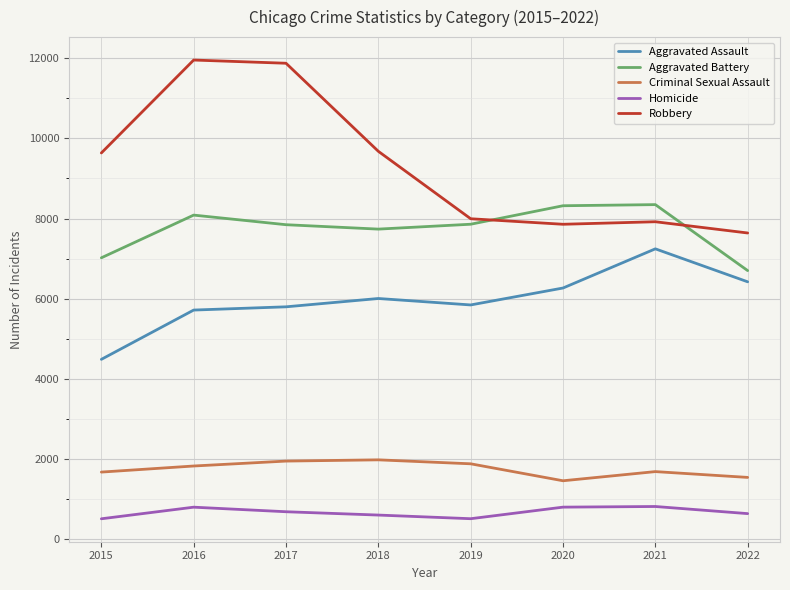

What is the average value of the Aggravated Assault series?

5969